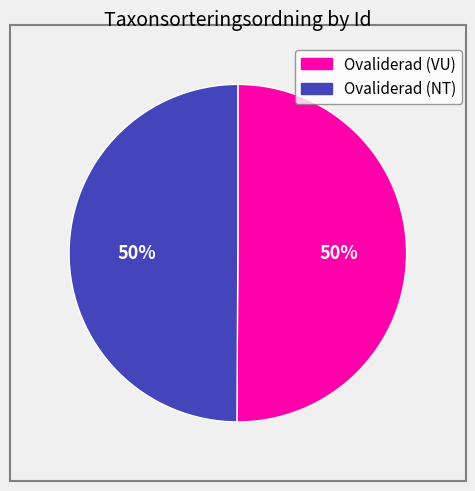

How many slices are in this pie chart?

2